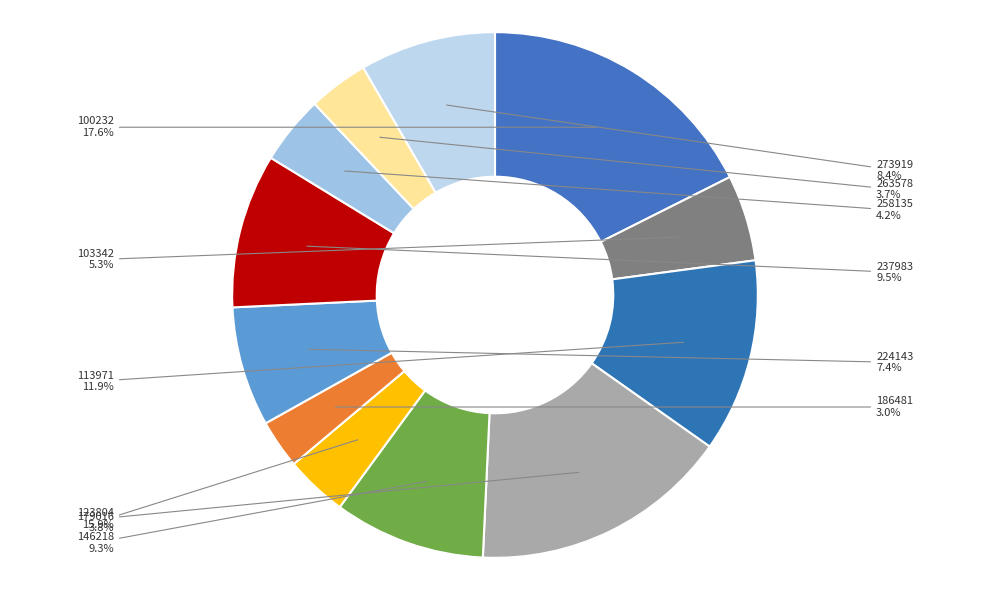

How many segments does this pie chart have?

12